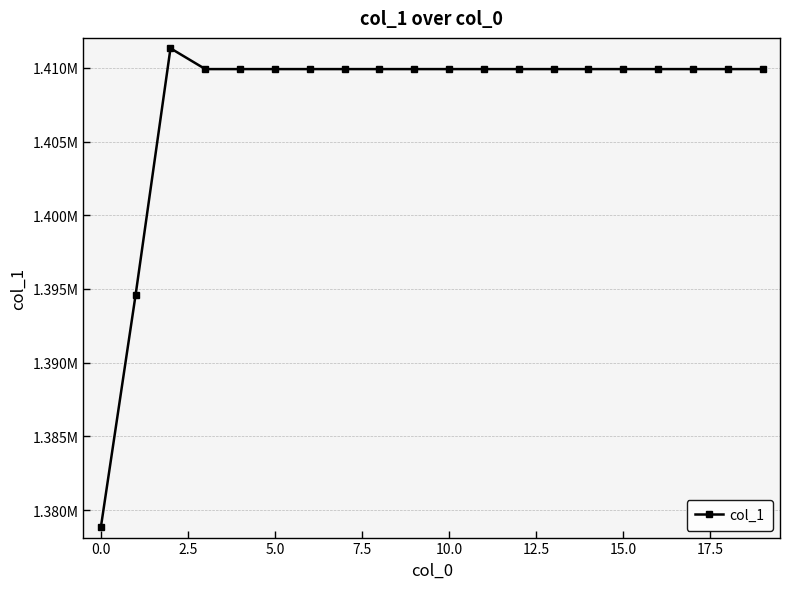

What is the greatest value displayed?

1411329.0